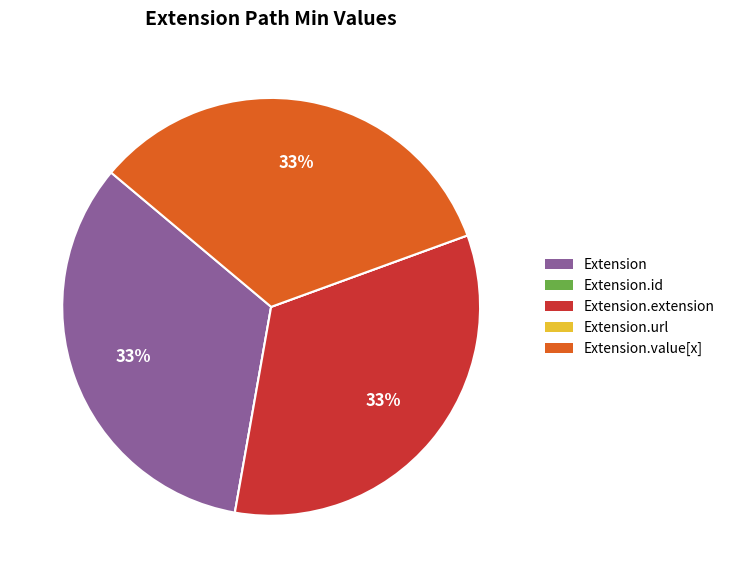

The Extension slice represents 33% of the pie. True or false?

True